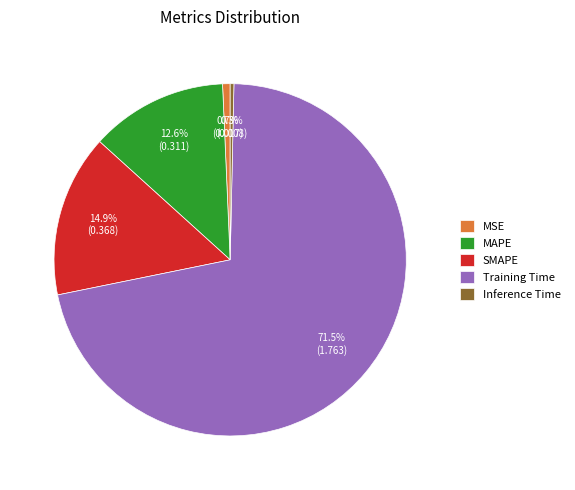

To the nearest percent, what is the average slice percentage?

20%